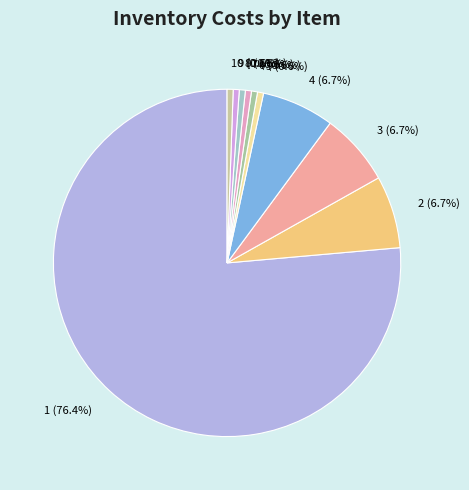

Between 8 (0.6%) and 3 (6.7%), which is larger?

3 (6.7%)